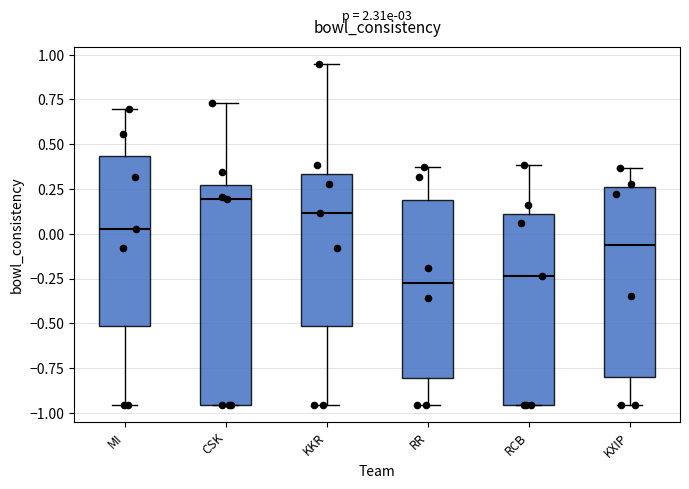

Reading left to right, transcribe this box plot: for each box, give where its median line is, the range the box spans, and where its two whiskers end, as read against the y-axis. The values are not printed on the chart, so give them approximately, as read against the axis.

MI: median 0.05, box -0.50 to 0.45, whiskers -0.95 to 0.70
CSK: median 0.20, box -0.95 to 0.25, whiskers -0.95 to 0.75
KKR: median 0.10, box -0.50 to 0.35, whiskers -0.95 to 0.95
RR: median -0.25, box -0.80 to 0.20, whiskers -0.95 to 0.35
RCB: median -0.25, box -0.95 to 0.10, whiskers -0.95 to 0.40
KXIP: median -0.05, box -0.80 to 0.25, whiskers -0.95 to 0.35